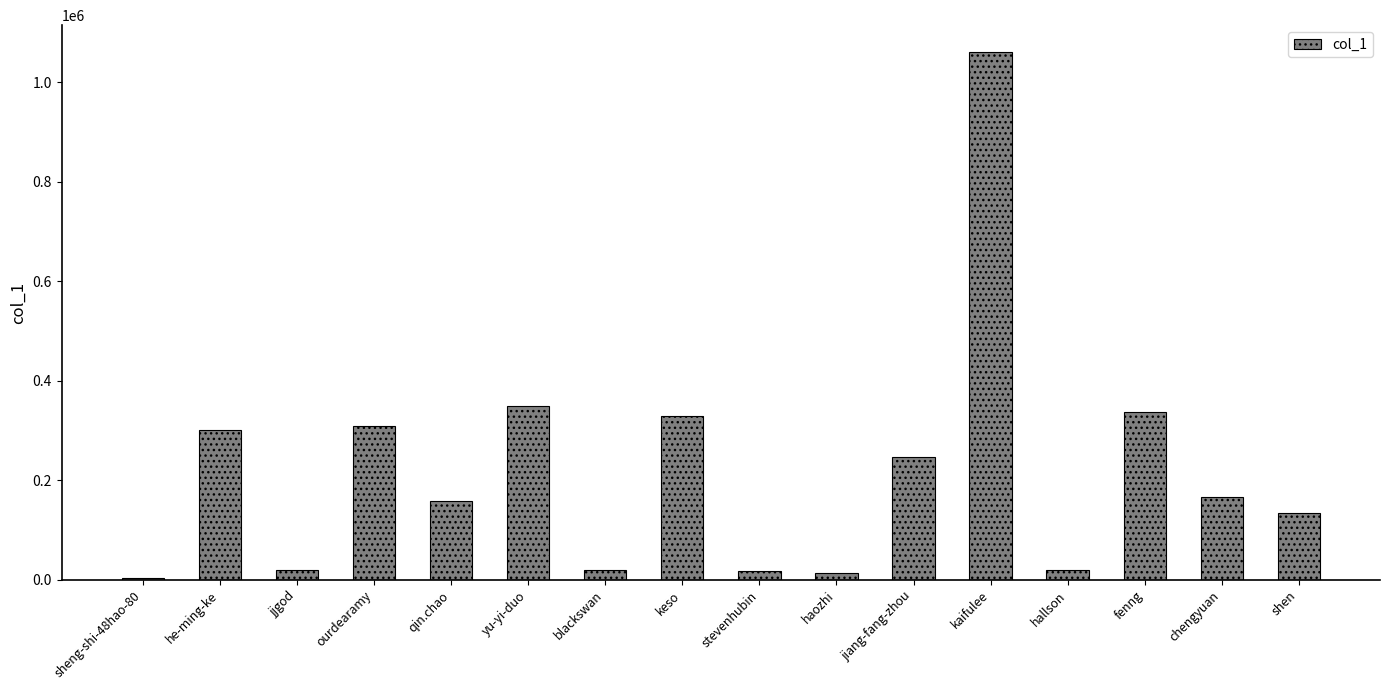

What is the greatest value displayed?

1061973